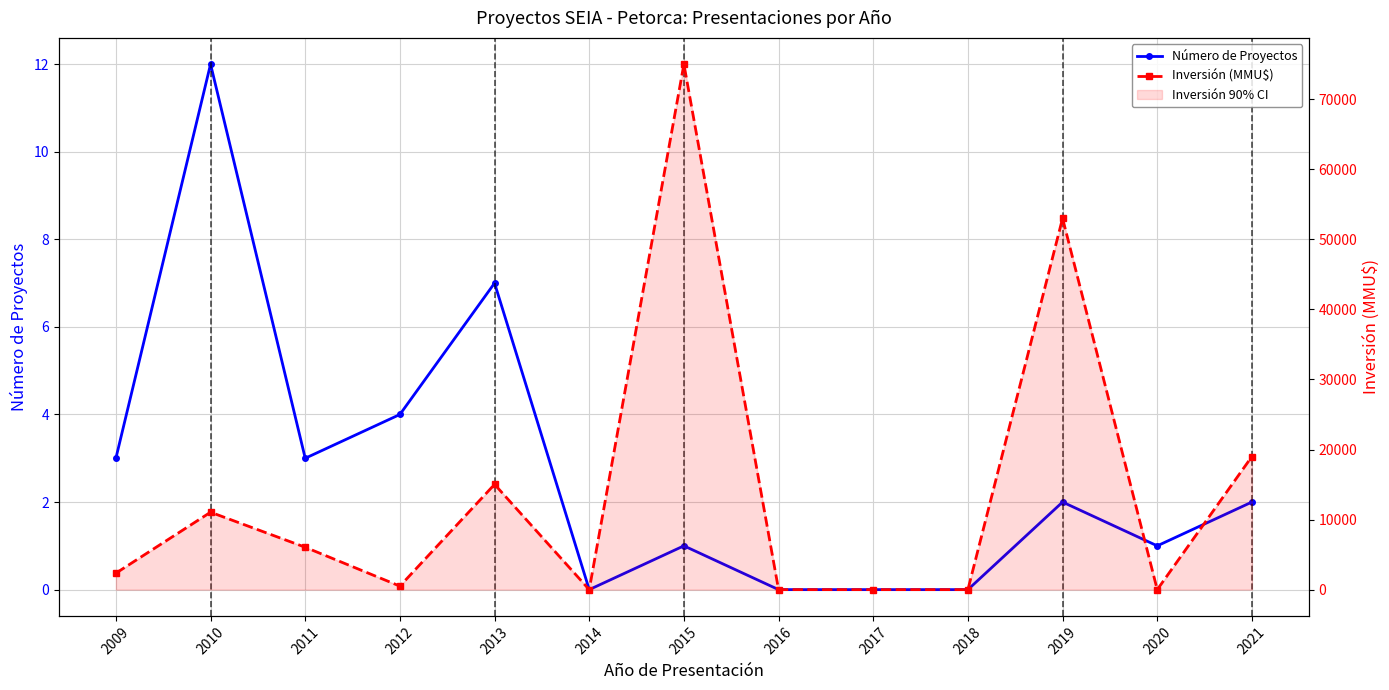

True or false: Inversión (MMU$) and Número de Proyectos intersect in this chart.

True